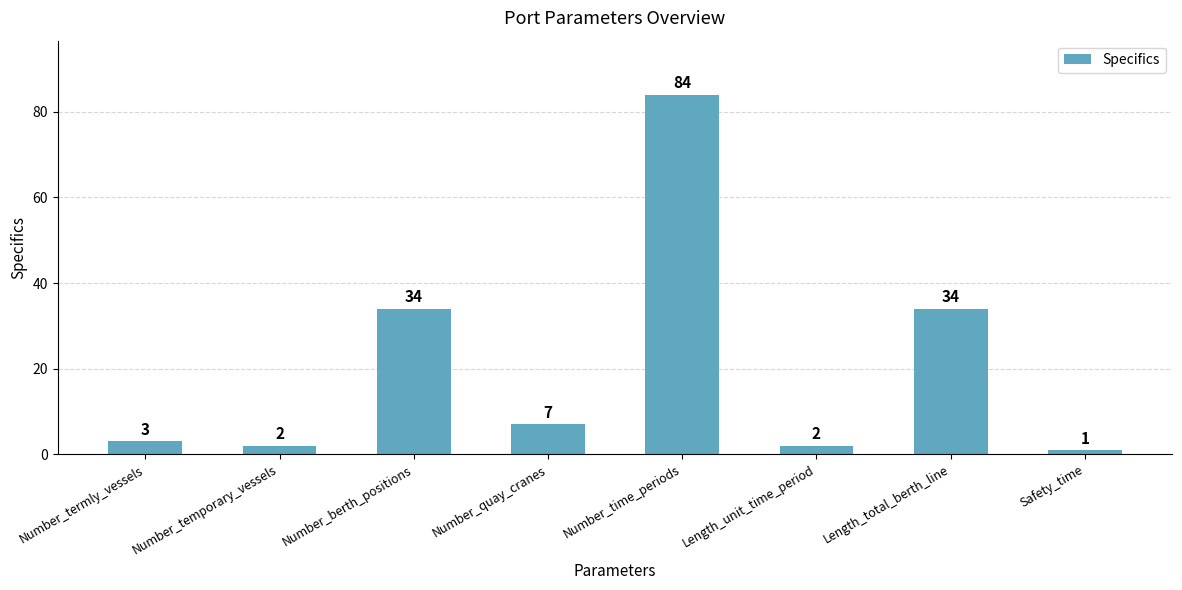

What is the difference between the values at Safety_time and Number_quay_cranes?

6